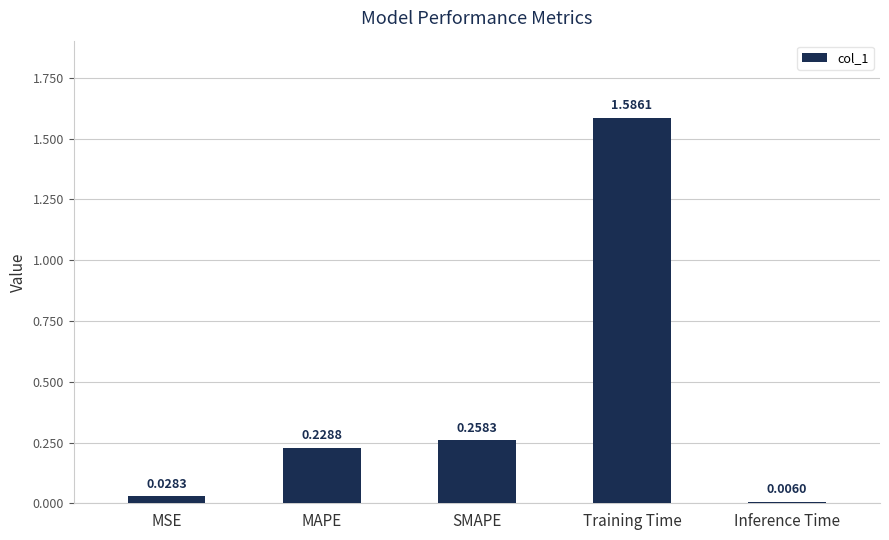

List the labels in order of value, smallest first.

Inference Time, MSE, MAPE, SMAPE, Training Time